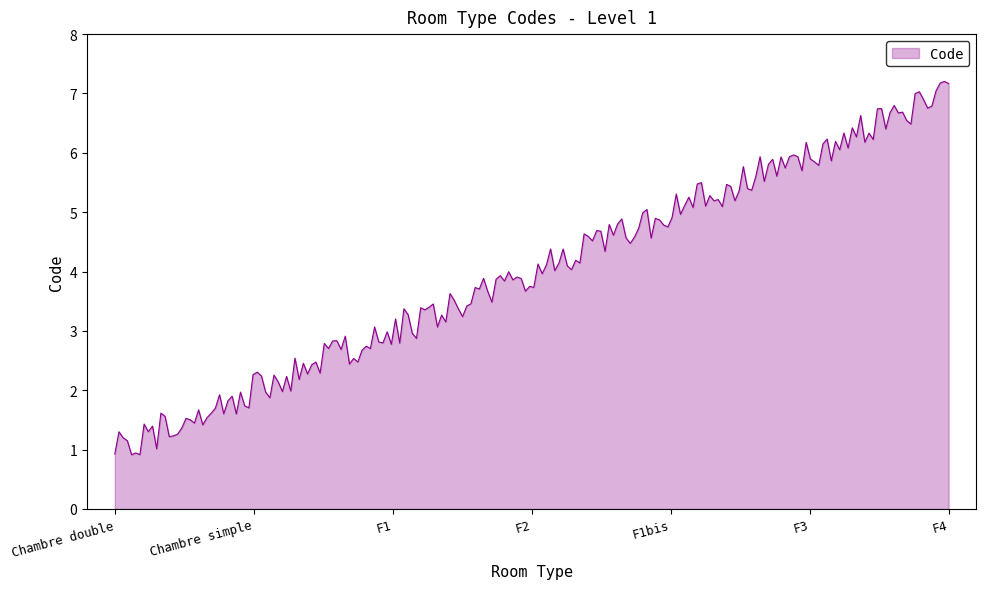

What is the difference between the maximum and minimum values?

6.3